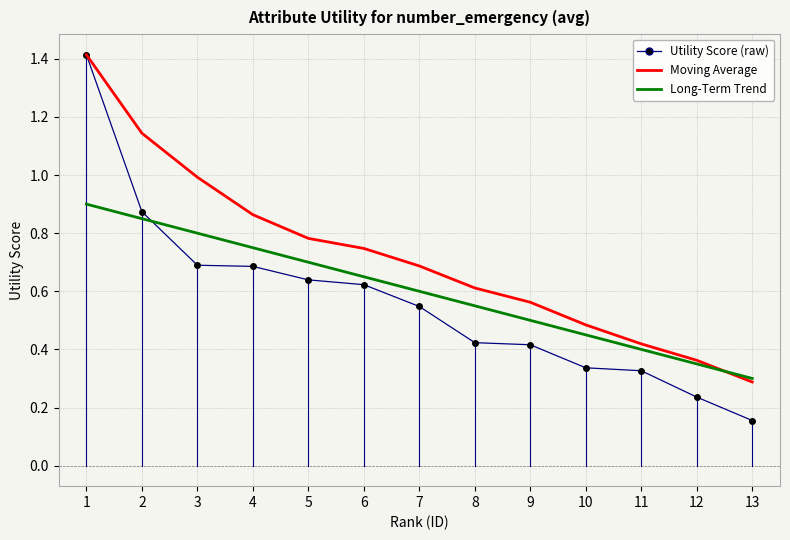

Which series has the widest spread of values?

Utility Score (raw)